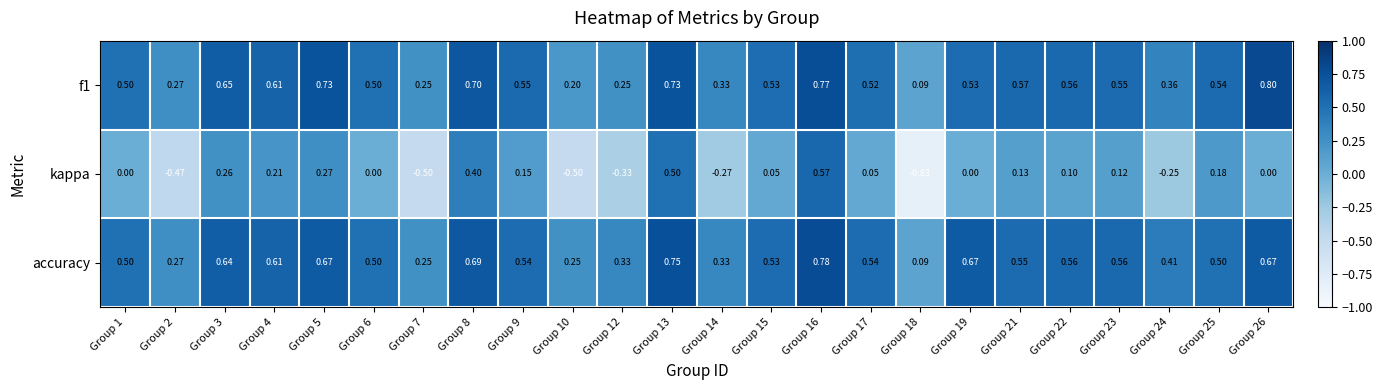

Which series has the widest spread of values?

kappa